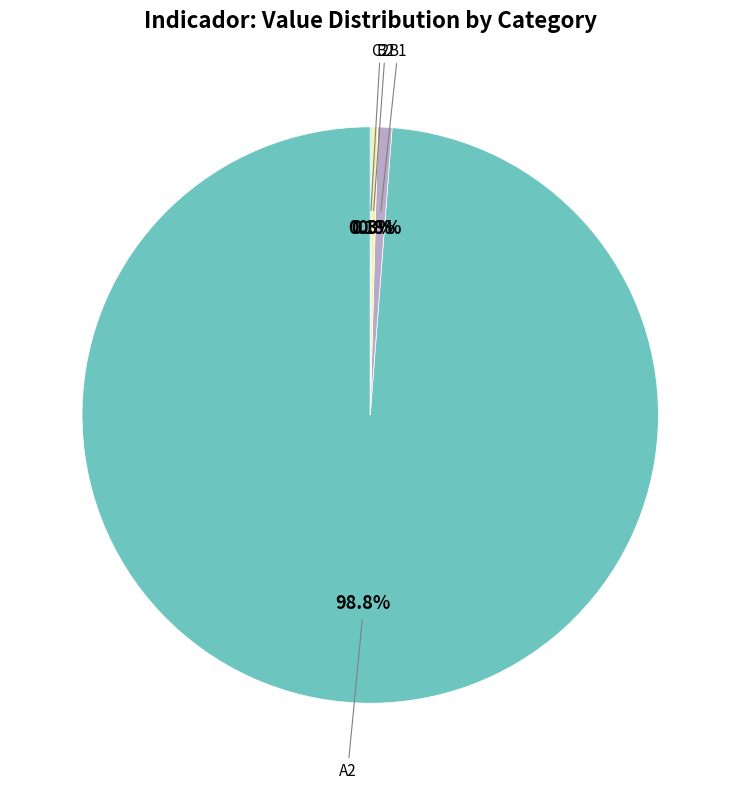

Does any single category account for the majority?

Yes